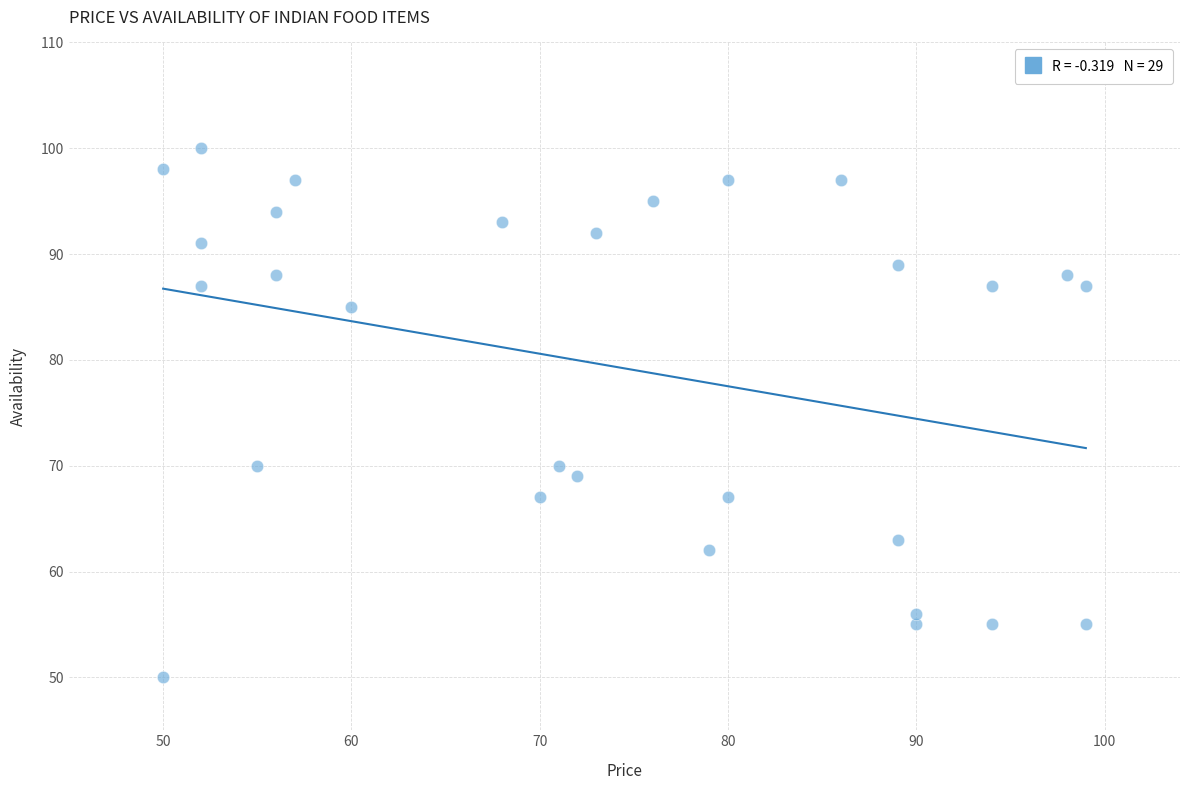

What is the range of Y values (max minus min)?

50